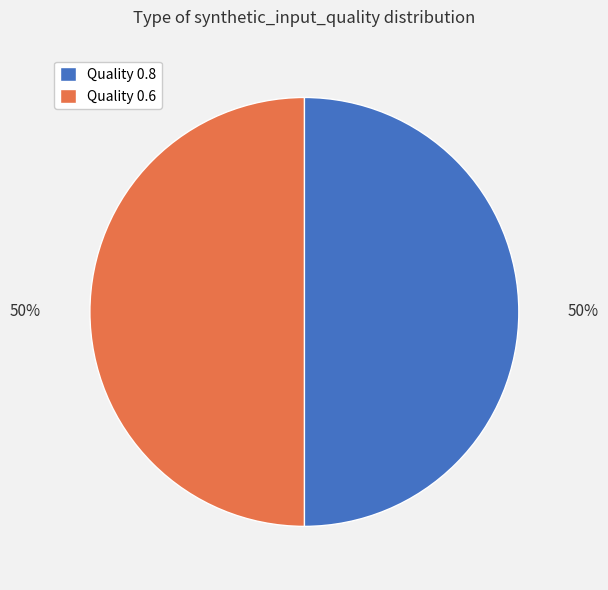

To the nearest percent, what percentage of the pie is Quality 0.6?

50%